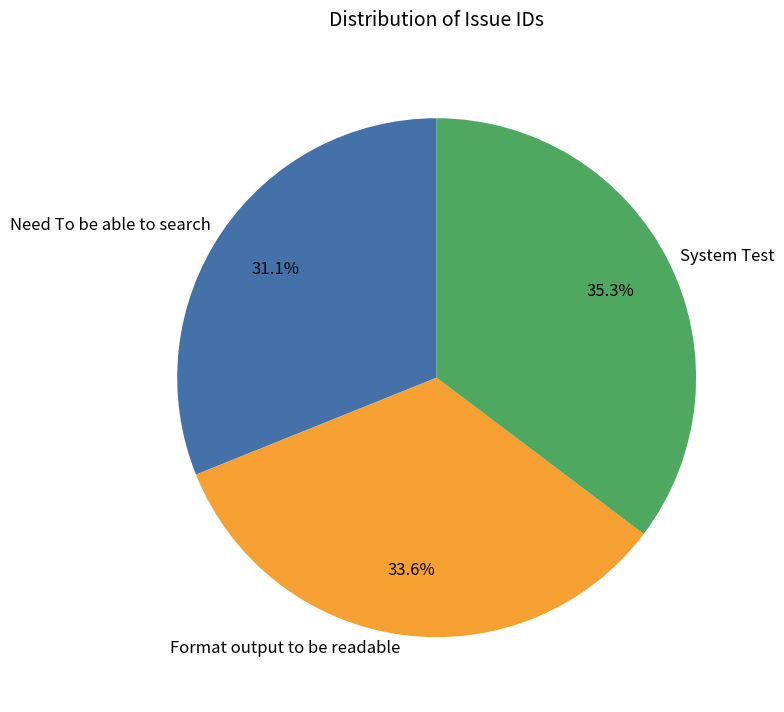

Which category has the biggest portion of the pie?

System Test